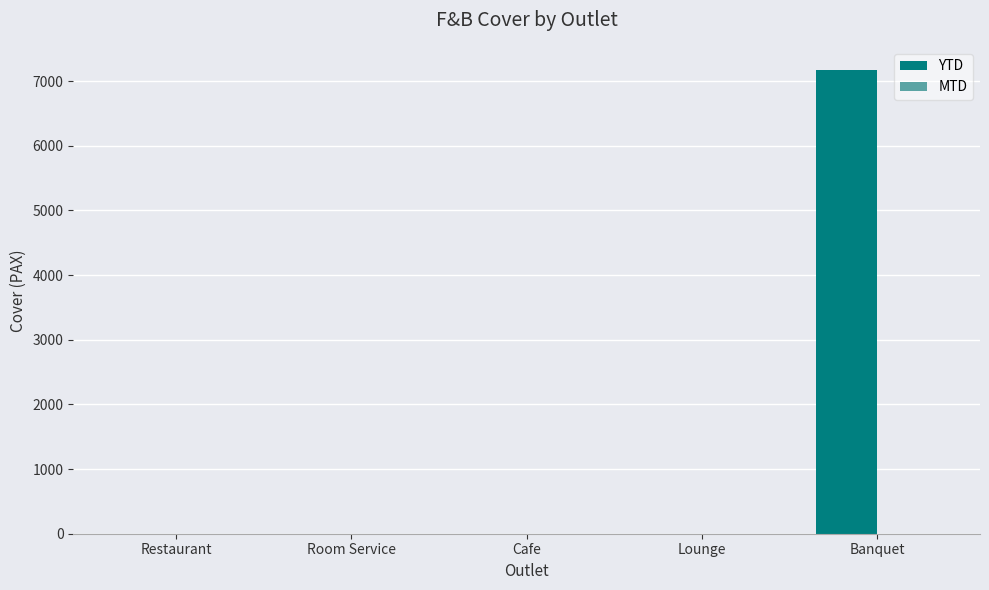

Are the bars horizontal?

No